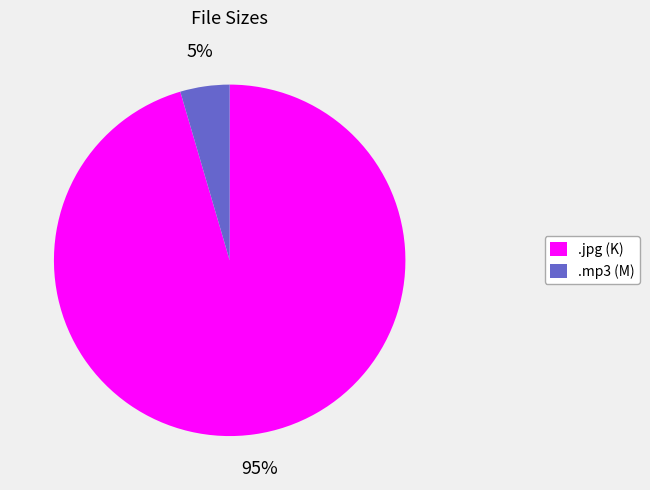

True or false: .mp3 (M) accounts for 5% of the total.

True